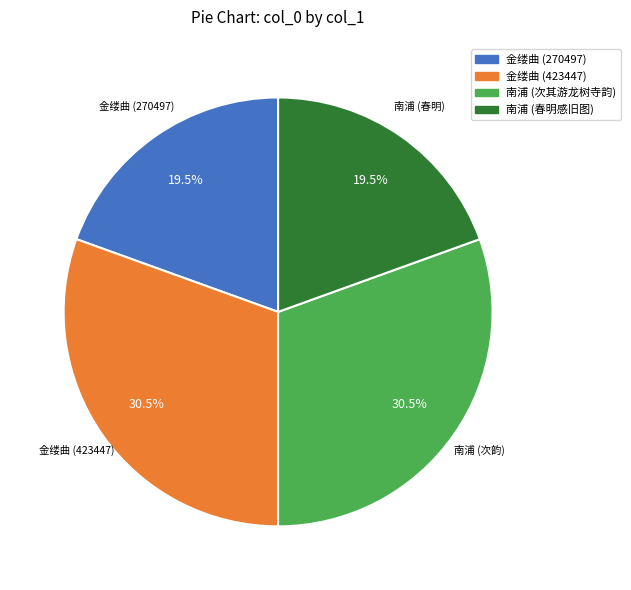

What percentage is NOT represented by 金缕曲 (270497)?

80.5%